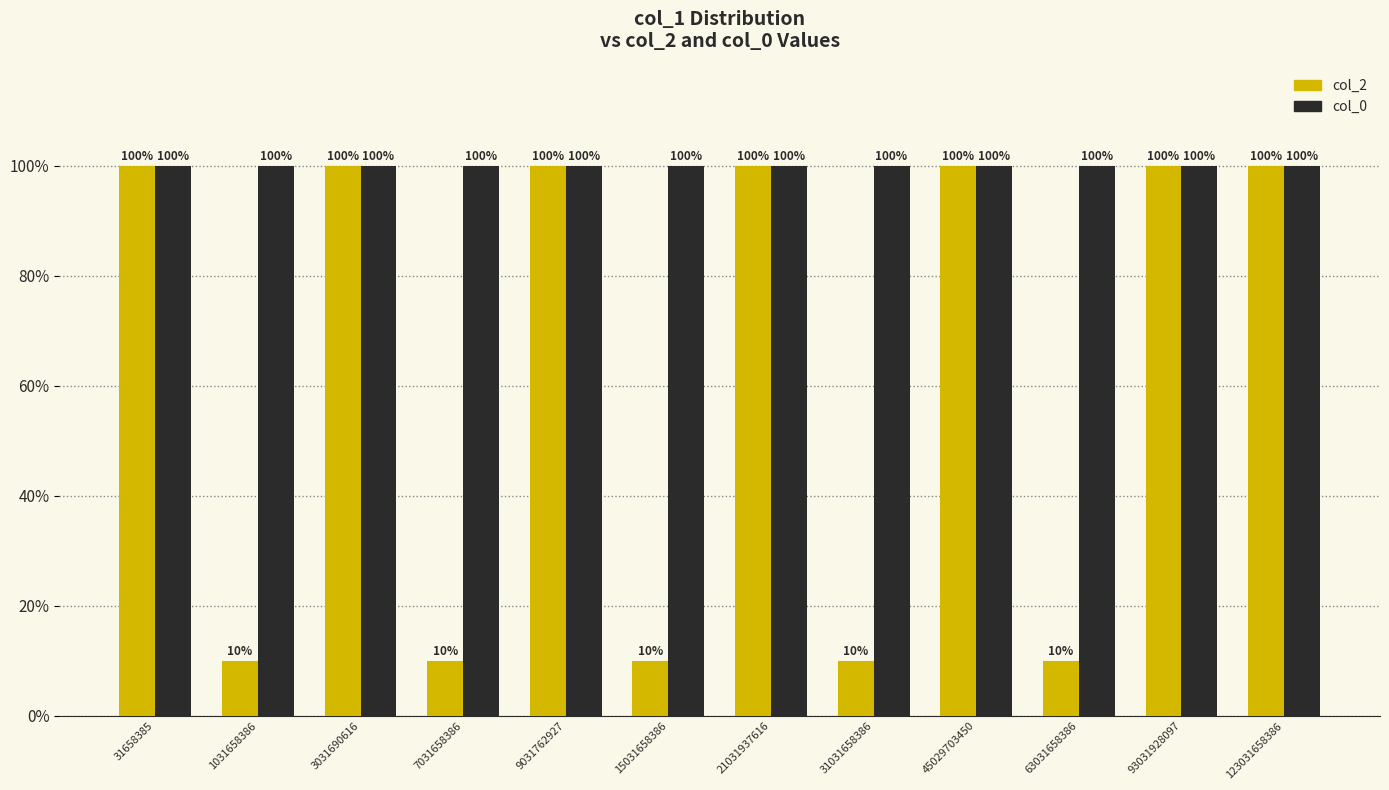

Is it true that col_2 equals 37 at 31658385?

False